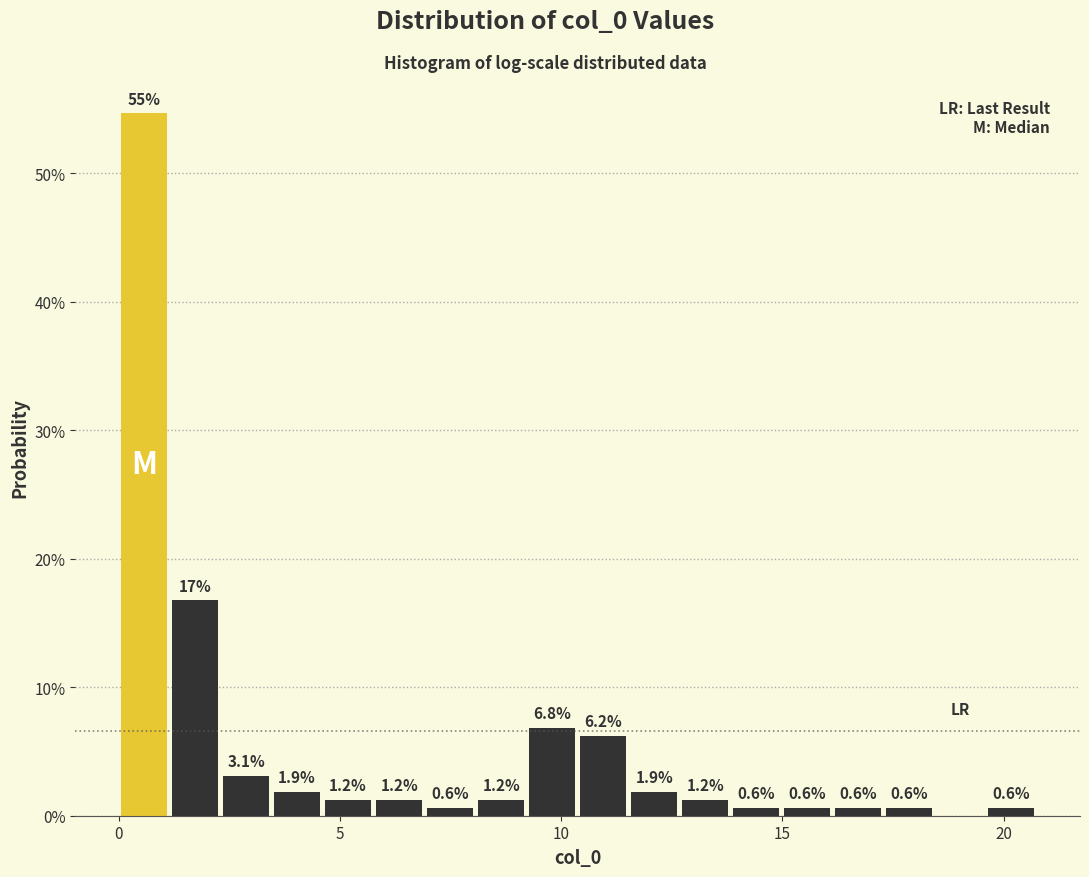

Read against the x-axis, roughly where is the centre of the tallest bar?

0.5